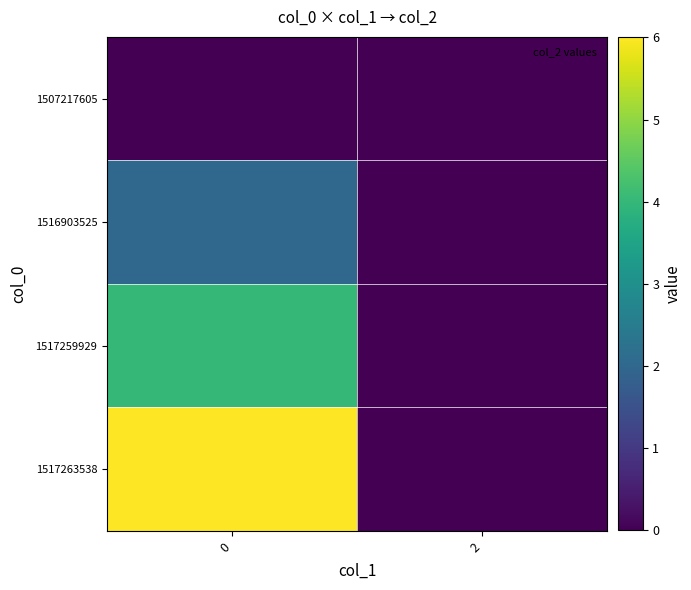

Reading right to left, what are all the values shown in this chart?

1507217605: 2=0	0=0
1516903525: 2=0	0=2
1517259929: 2=0	0=4
1517263538: 2=0	0=6